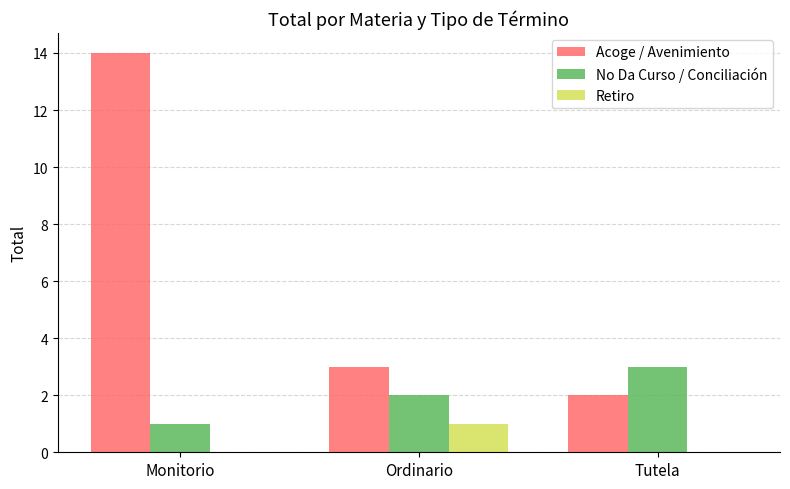

What value does the No Da Curso / Conciliación series have at Tutela?

3